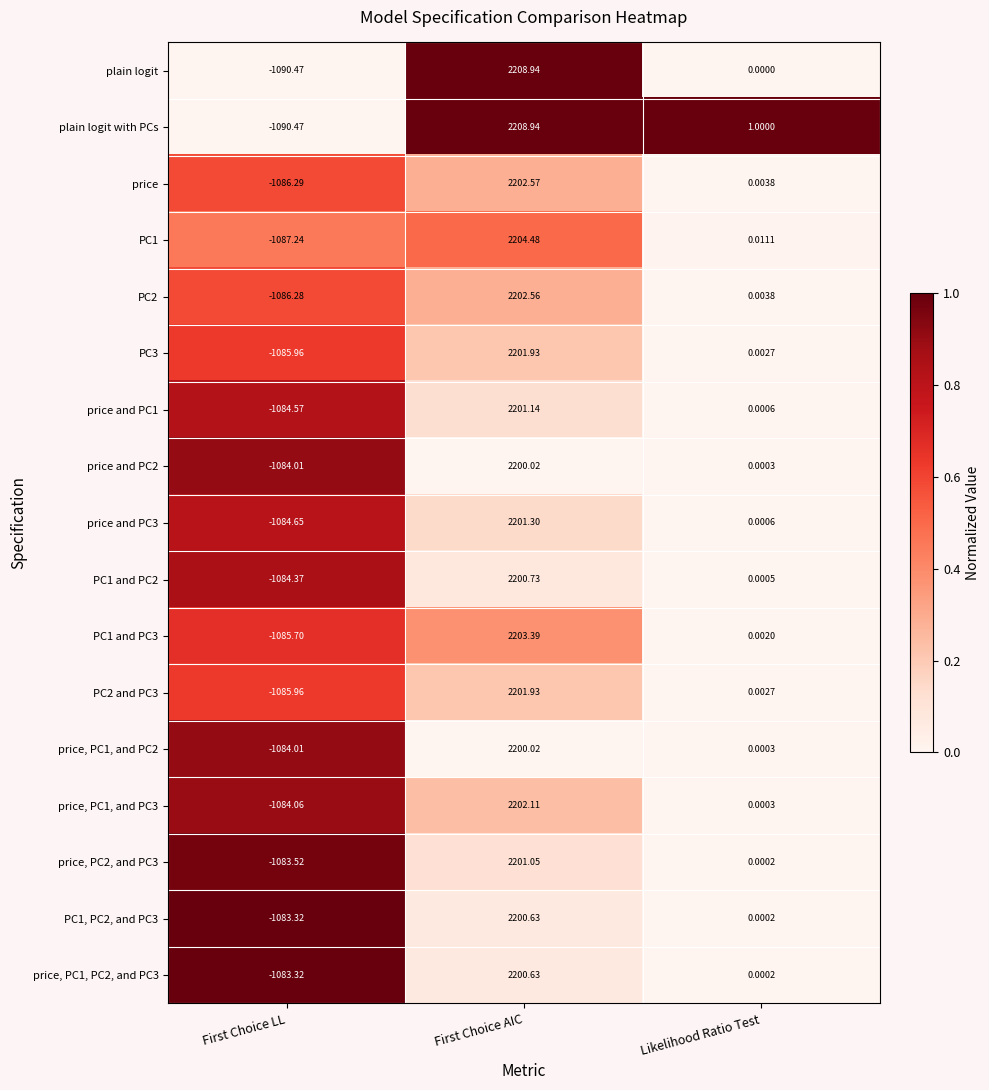

List the labels in order of price and PC1 value, smallest first.

First Choice LL, Likelihood Ratio Test, First Choice AIC